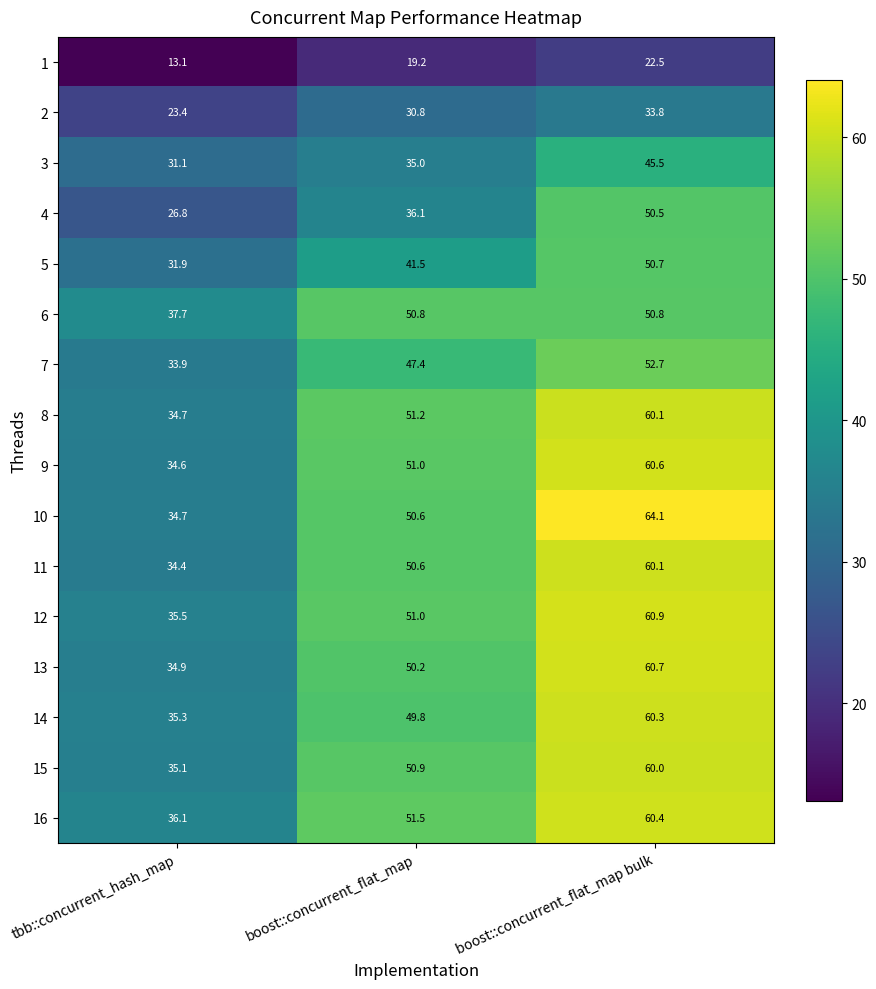

How many categories are shown in the chart?

3